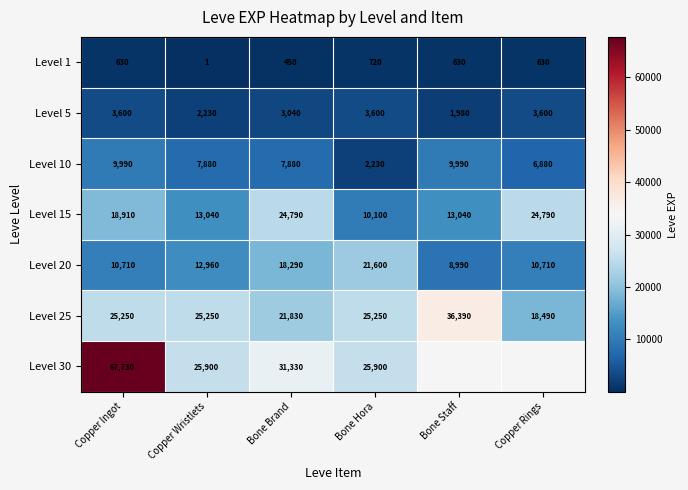

What is the approximate value of Level 1 at Copper Ingot, to the nearest 50?

650